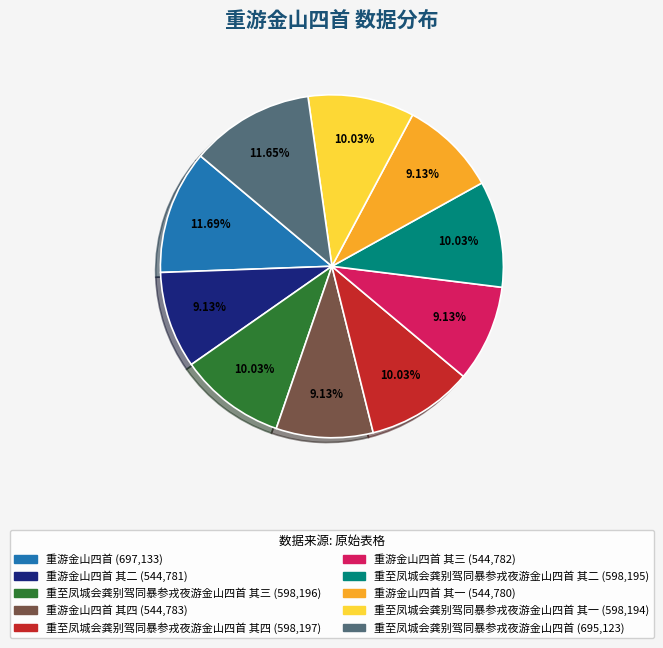

Is there a majority slice in this chart?

No